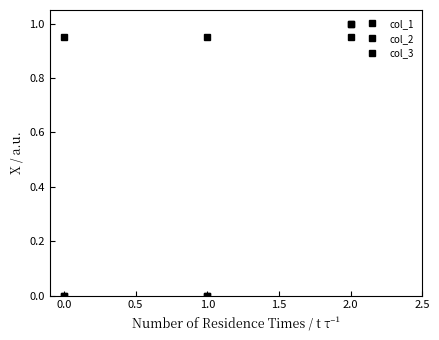

Is this an area chart (filled region under the line)?

No